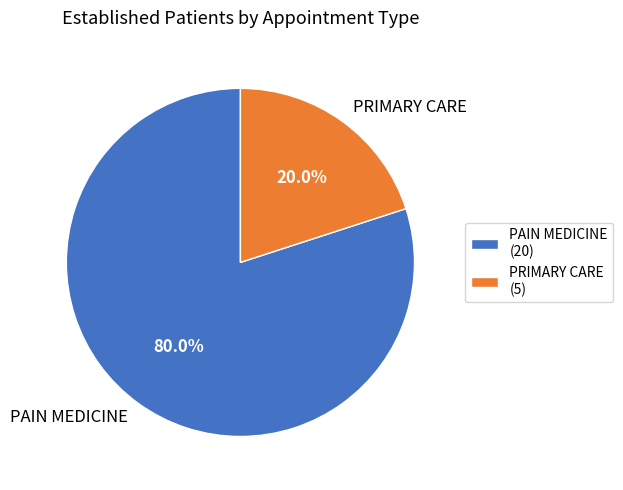

The PRIMARY CARE slice represents 7% of the pie. True or false?

False